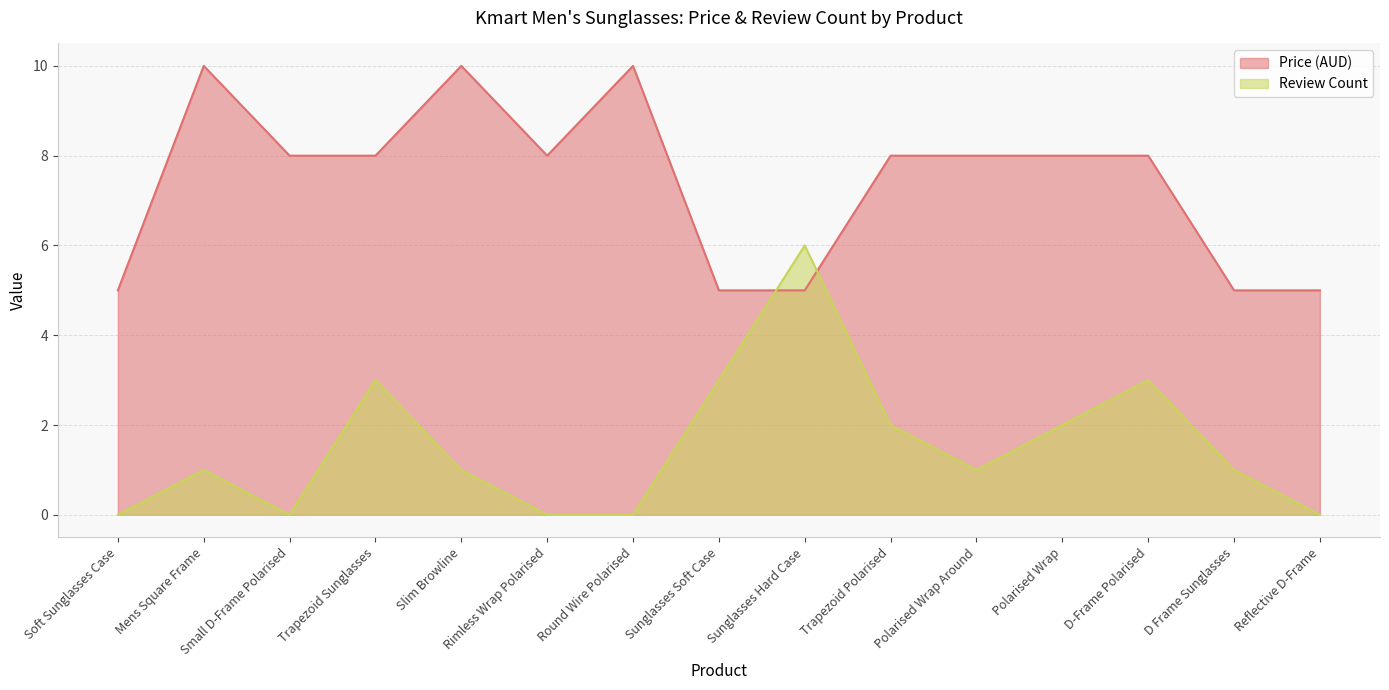

List the series in order of their overall mean, highest first.

Price (AUD), Review Count